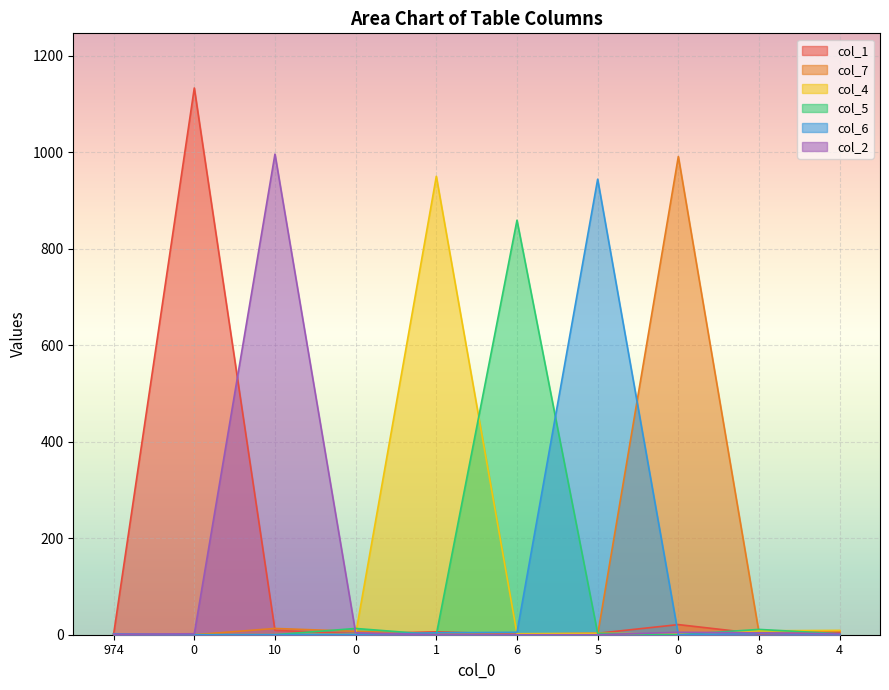

Reading left to right, extract all data points from this chart.

col_1: 1	1133	9	2	6	1	3	21	2	5
col_7: 1	0	13	7	2	1	0	991	4	8
col_4: 0	0	0	1	950	2	3	1	8	9
col_5: 1	0	0	13	0	859	3	0	11	2
col_6: 2	0	0	1	4	5	944	0	3	1
col_2: 1	2	996	4	0	0	0	5	4	2